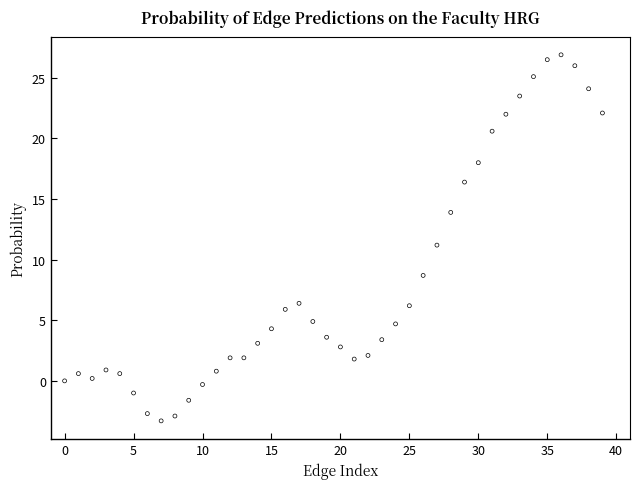

What is the range of Y values (max minus min)?

30.2